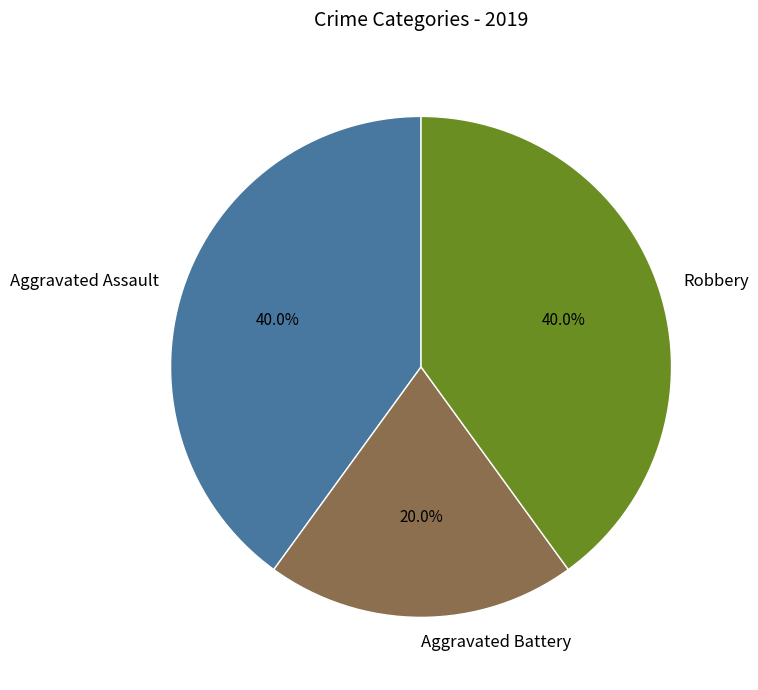

How much of the chart is everything except Aggravated Battery?

80.0%